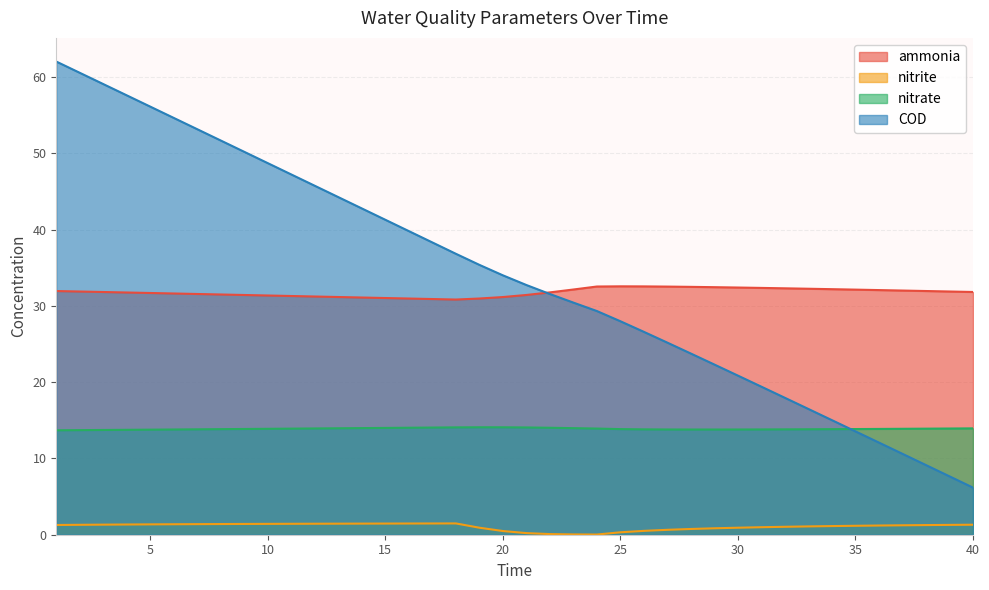

What is the greatest value displayed?

62.0